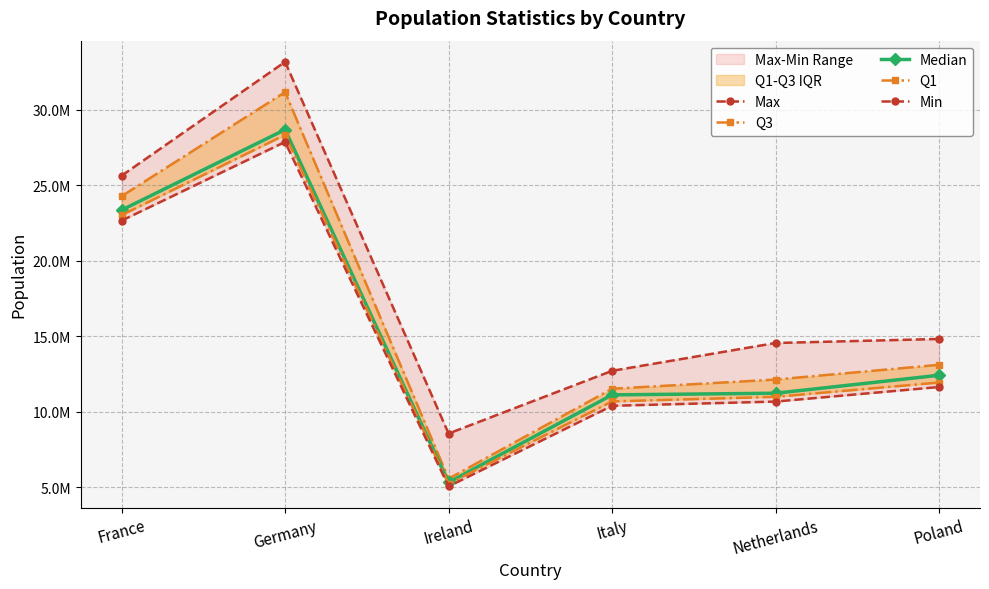

What is the sum of the Max values at Italy and France?

38339540.0